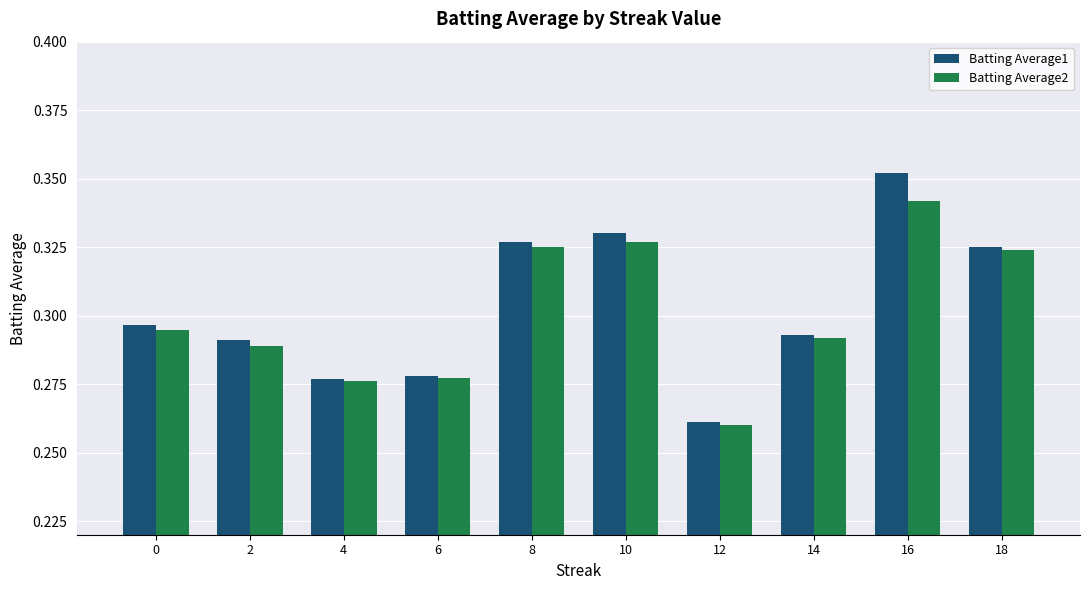

What is the total value across all series at 4?

0.6